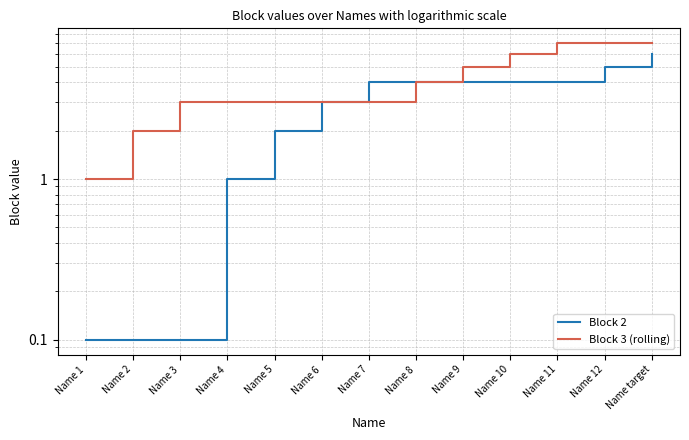

Read the Block 3 (rolling) value at Name 12.

7.0